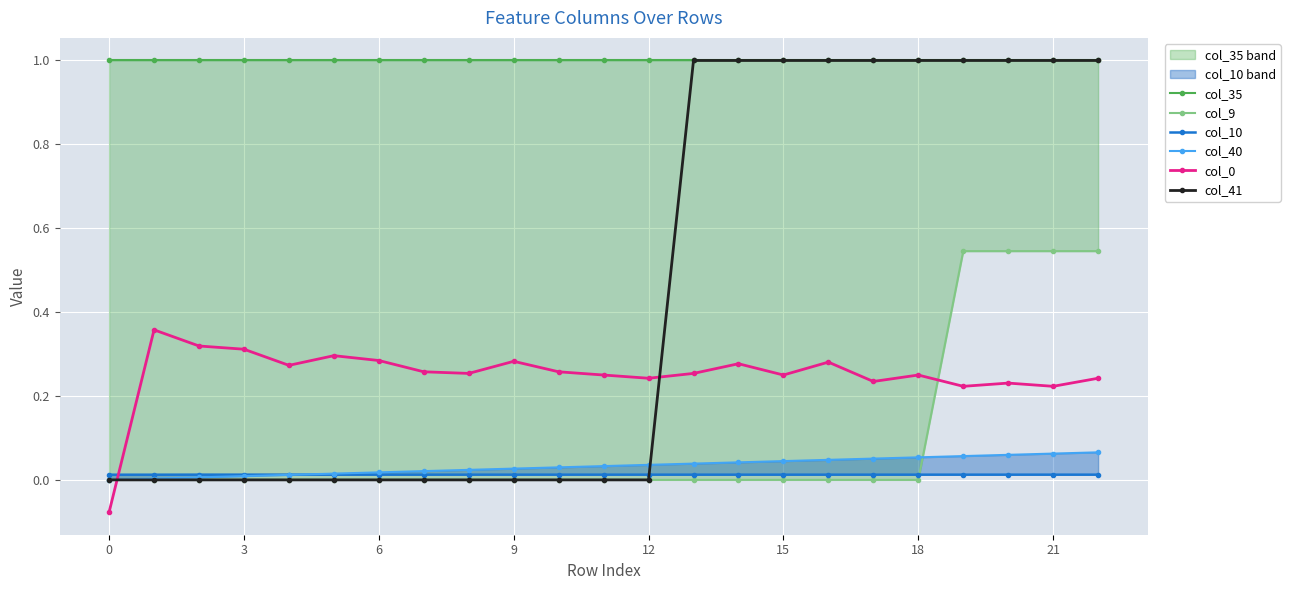

After their last crossing, which series has the higher values: col_9 or col_10?

col_9